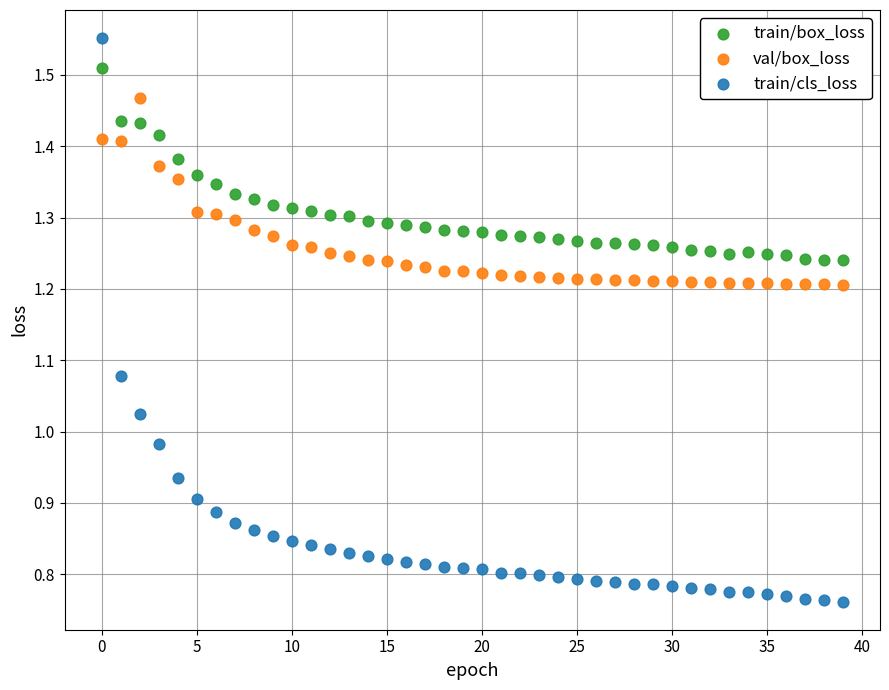

Which series contains the lowest Y value?

train/cls_loss